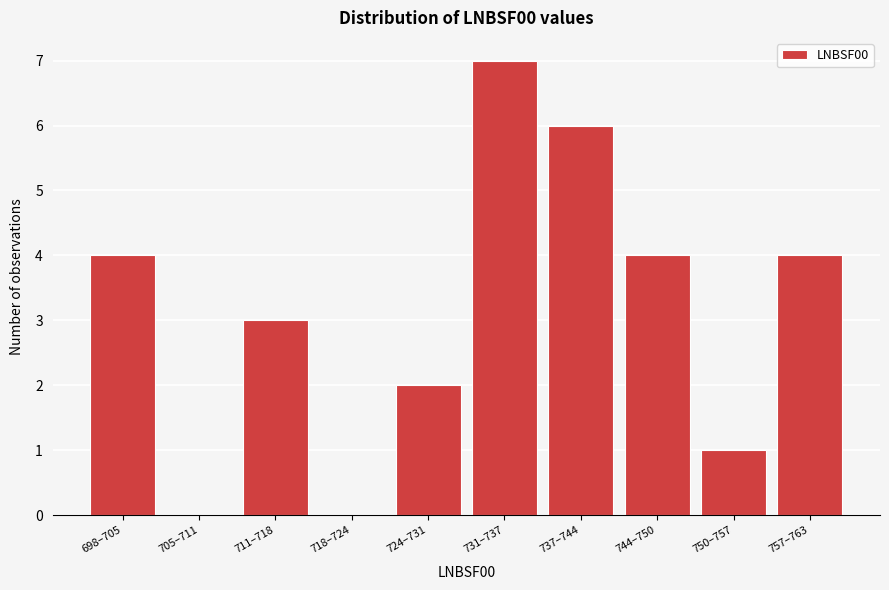

Reading right to left, transcribe all the data shown in this chart.

757–763=4	750–757=1	744–750=4	737–744=6	731–737=7	724–731=2	718–724=0	711–718=3	705–711=0	698–705=4